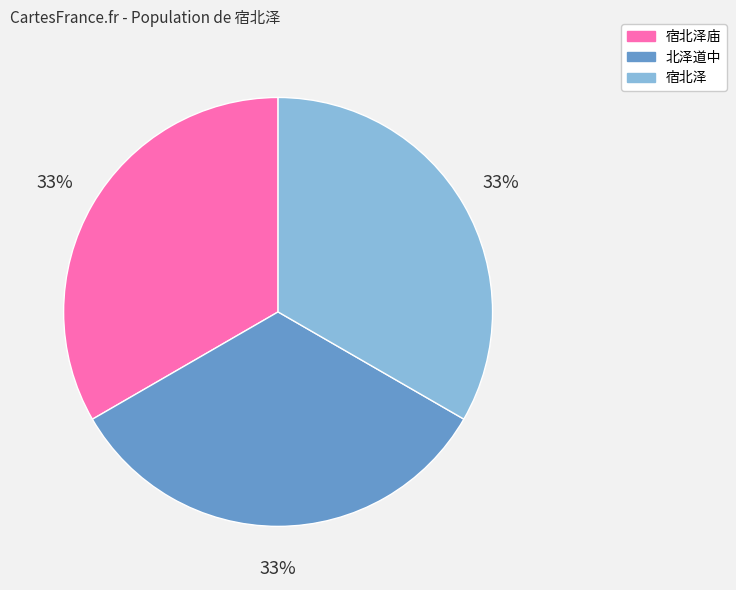

To the nearest percent, what is the average slice percentage?

33%